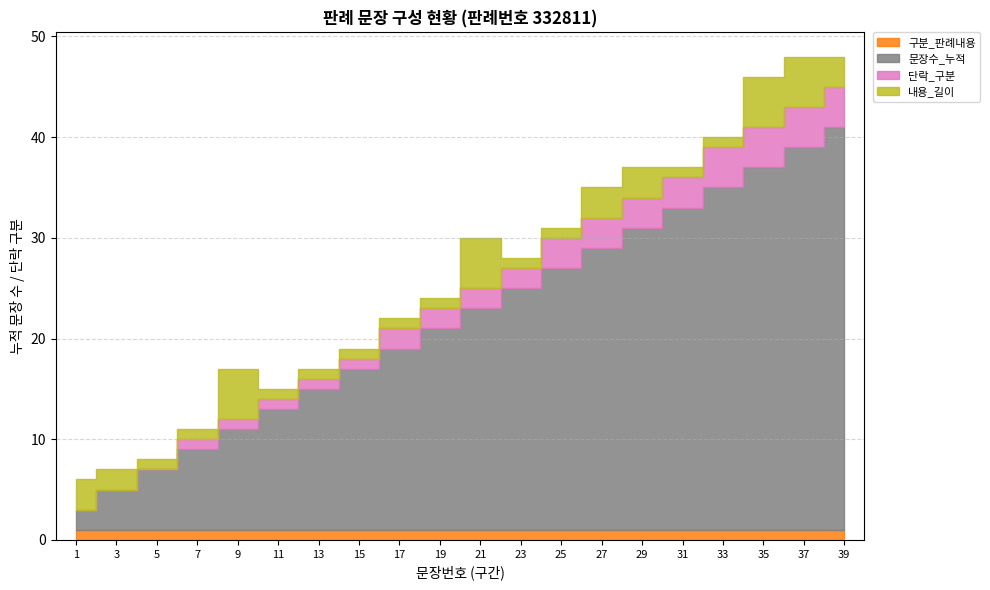

At which category is the sum across all series the highest?

37